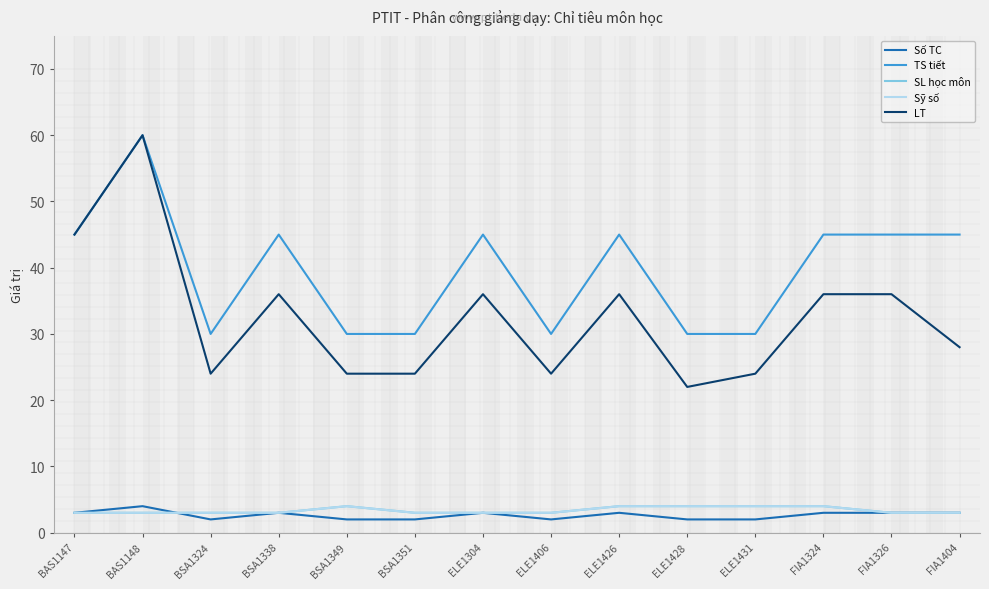

Where is LT nearest to the value 41?

BAS1147